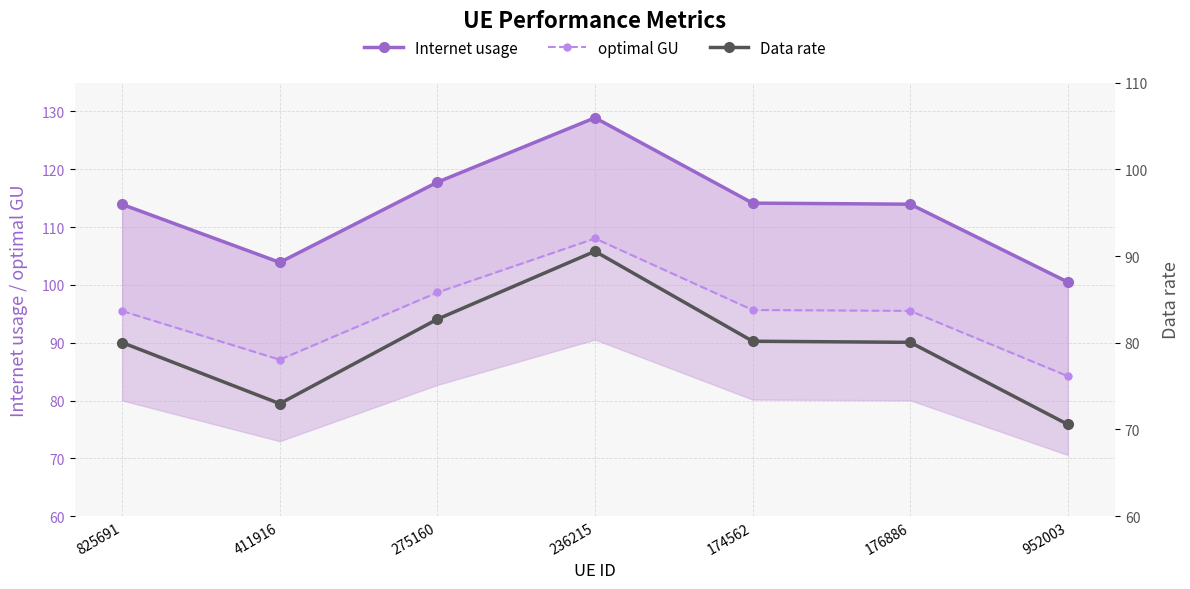

What is the difference between the optimal GU values at 176886 and 411916?

8.4